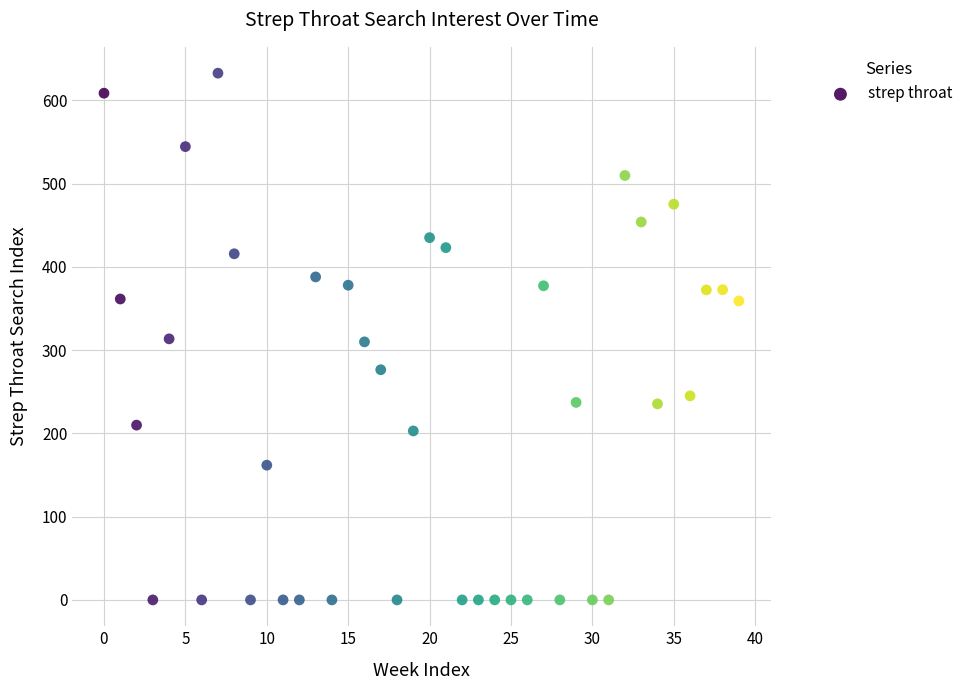

What is the range of Y values (max minus min)?

632.7